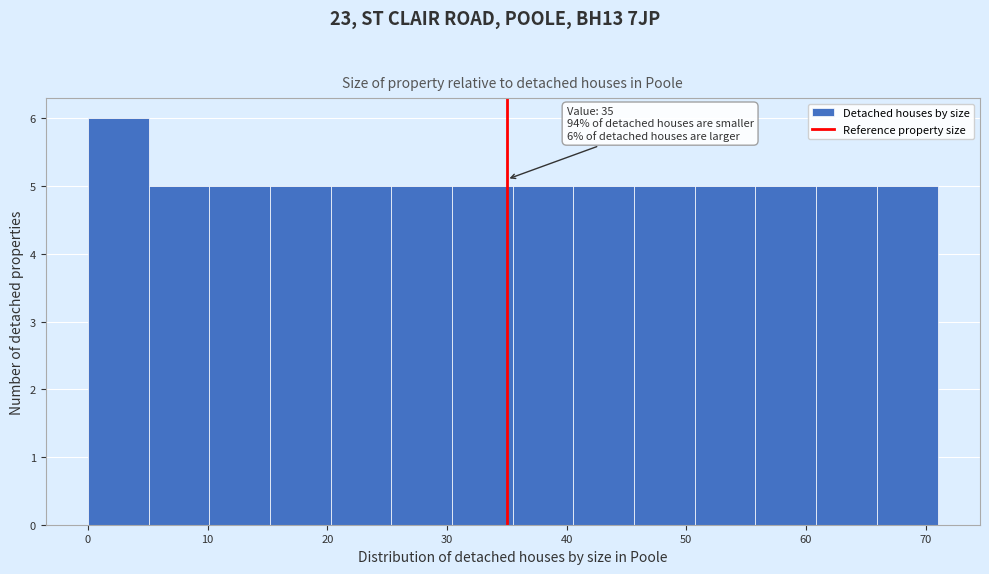

Over which range of the x-axis is the bar tallest?

0 to 5